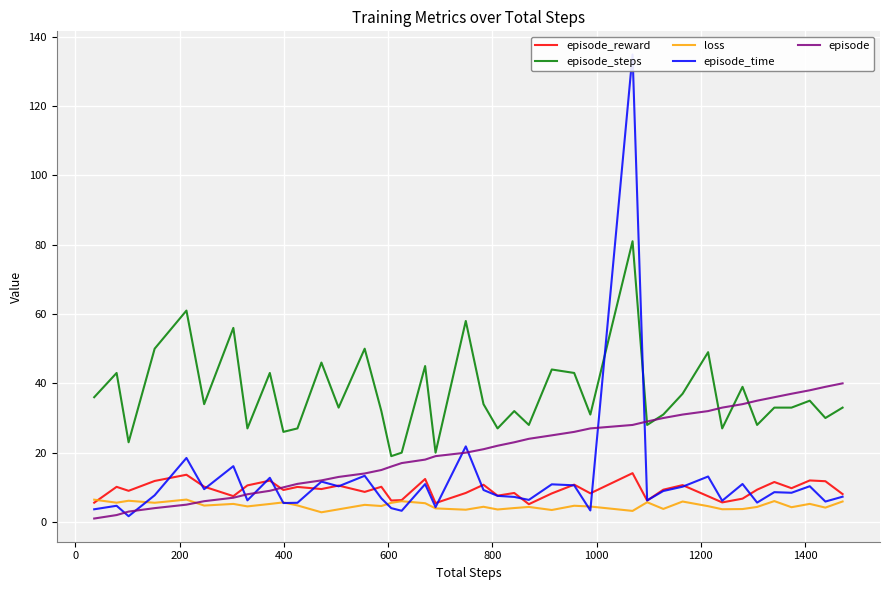

What is the maximum value for episode?

40.0